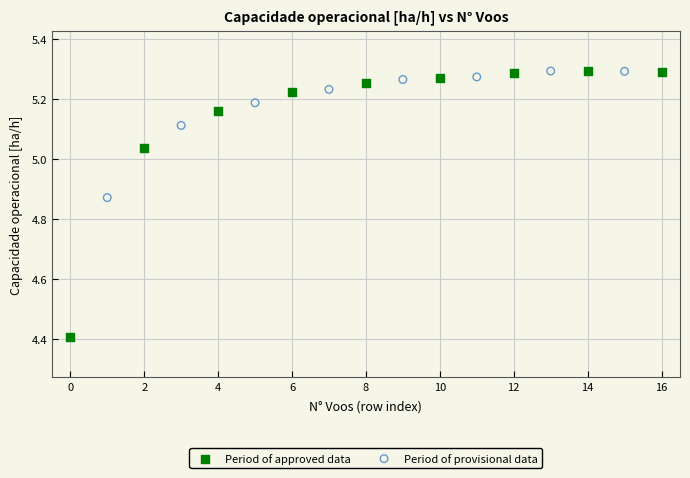

Which series contains the lowest Y value?

Period of approved data